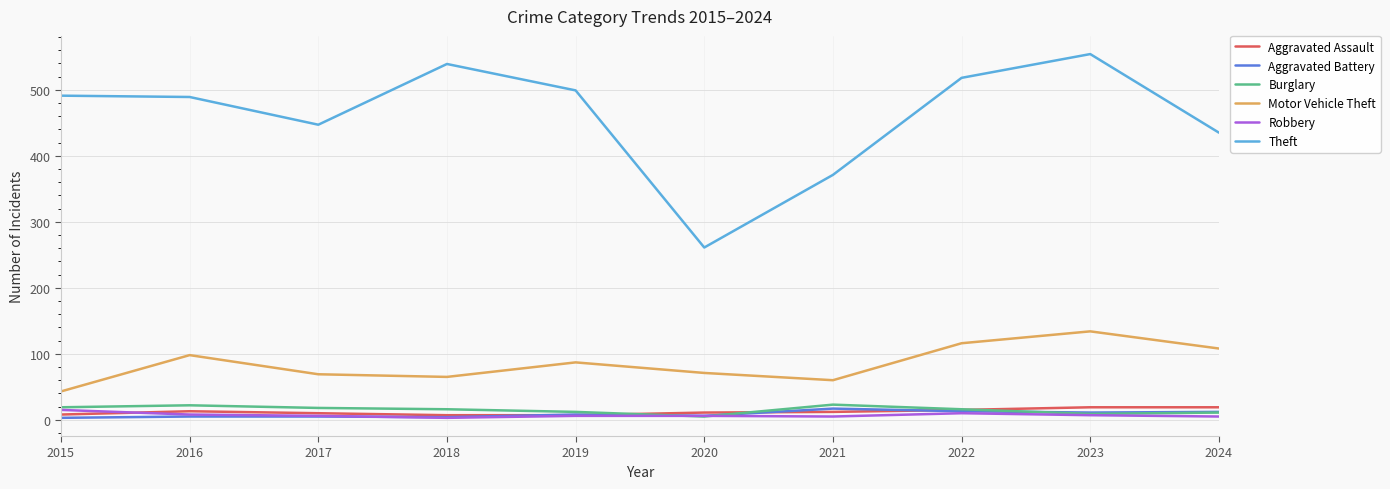

What is the maximum value for Theft?

554